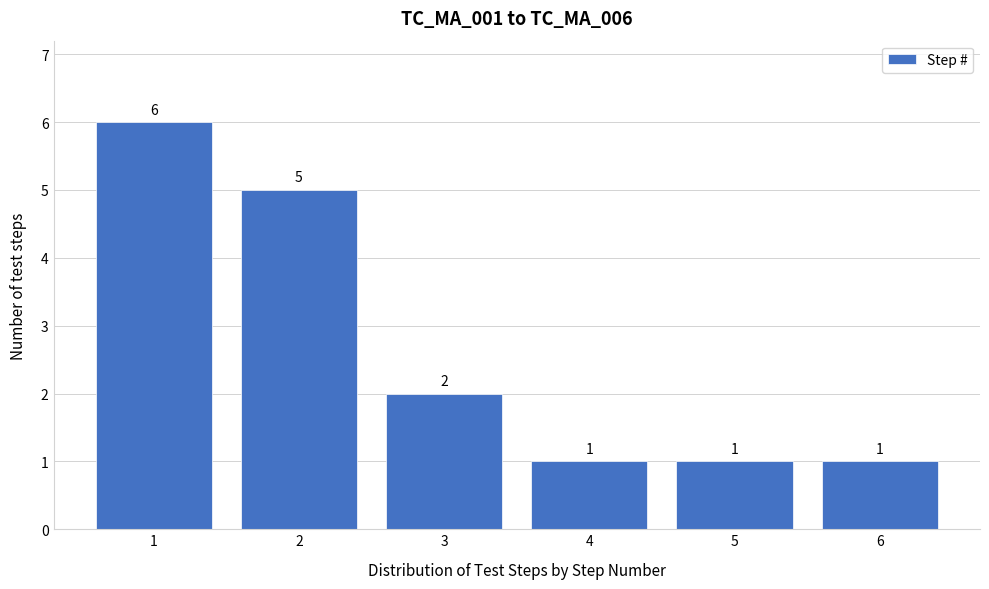

Reading left to right, list every bar in this chart as the range it spans on the x-axis followed by its height.

0.5 to 1.5: 6
1.5 to 2.5: 5
2.5 to 3.5: 2
3.5 to 4.5: 1
4.5 to 5.5: 1
5.5 to 6.5: 1